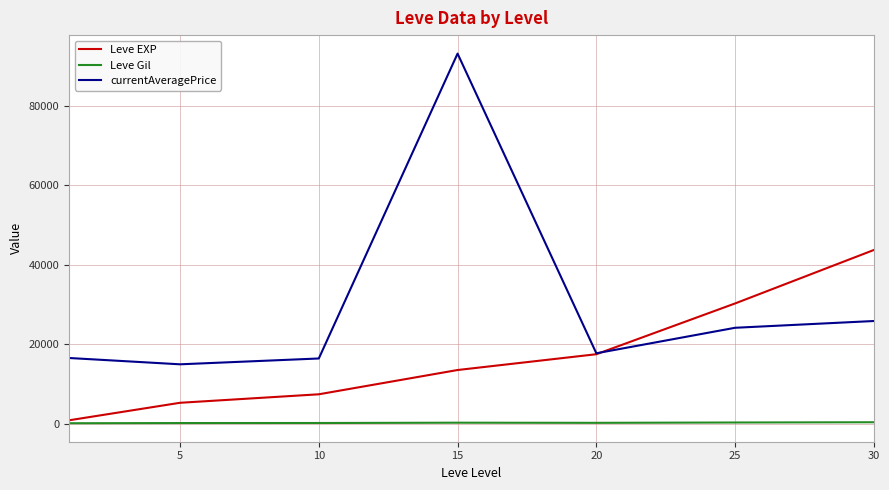

What are all the series names shown in the legend?

Leve EXP, Leve Gil, currentAveragePrice